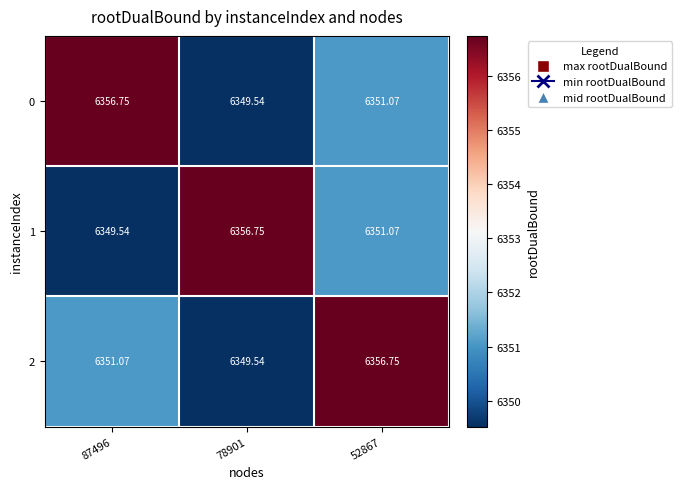

At 87496, list the series in order from smallest to largest.

1, 2, 0